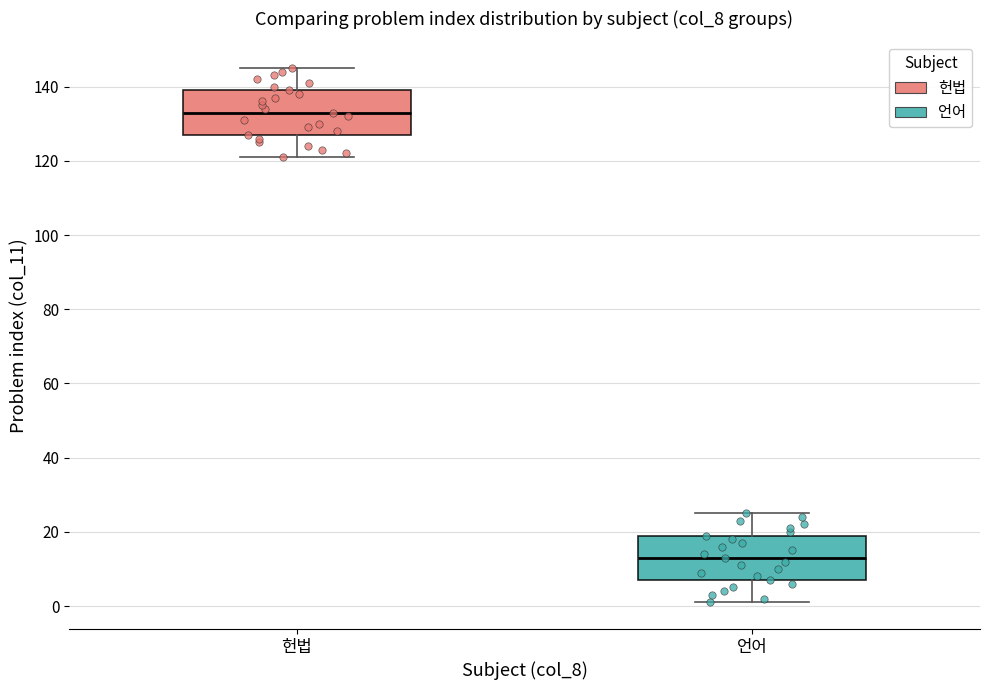

Reading left to right, read every box against the y-axis: the position of its median line, the range the box covers, and the ends of its whiskers. The values are not printed on the chart, so give them approximately, as read against the axis.

헌법: median 134, box 128 to 140, whiskers 122 to 146
언어: median 14, box 8 to 20, whiskers 2 to 26